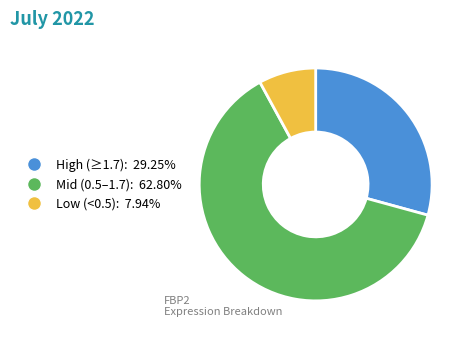

What is the ratio of the value at Low (<0.5): 7.94% to the value at High (≥1.7): 29.25%?

0.3